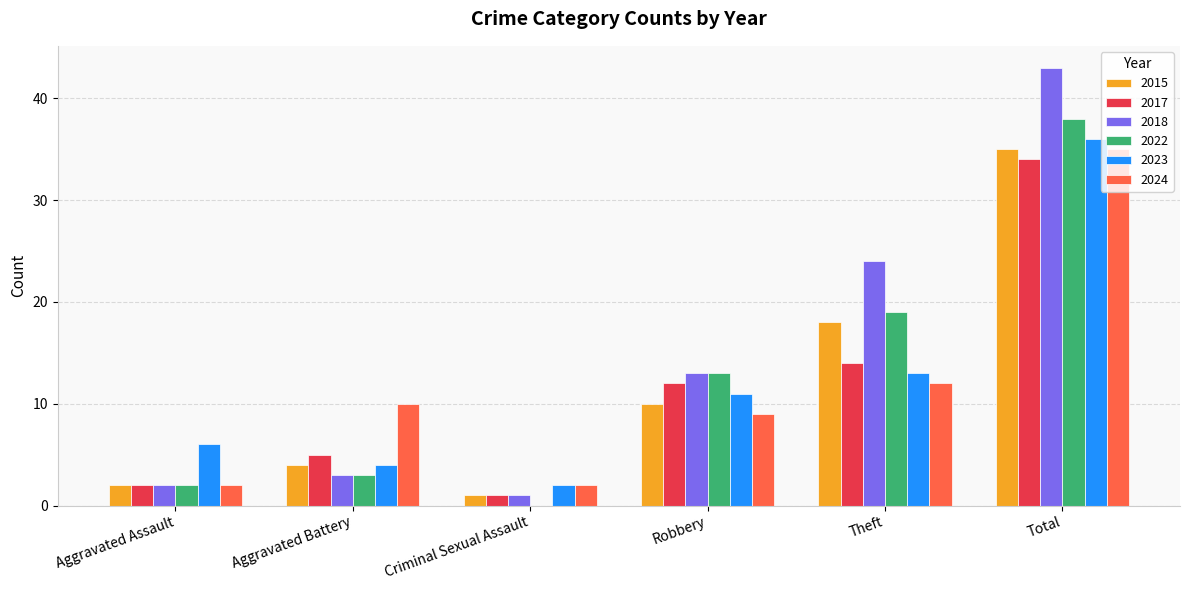

The 2024 series shows 0 at Criminal Sexual Assault. True or false?

False